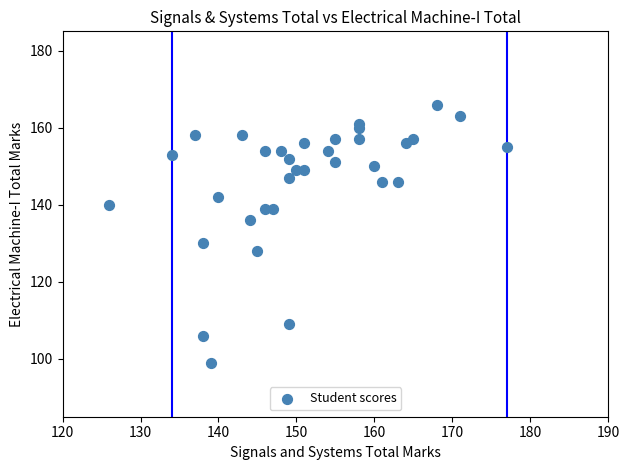

What Y value in the scatter plot is closest to 132?

130